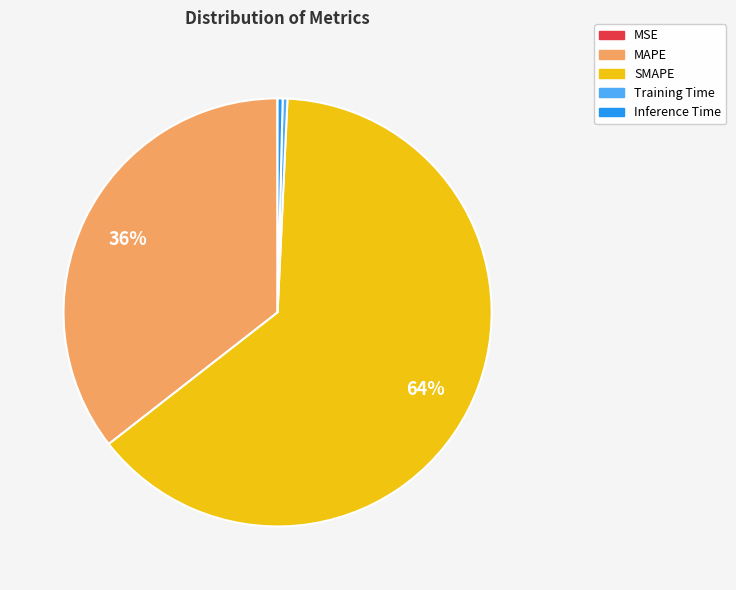

What is the largest slice in the pie chart?

SMAPE